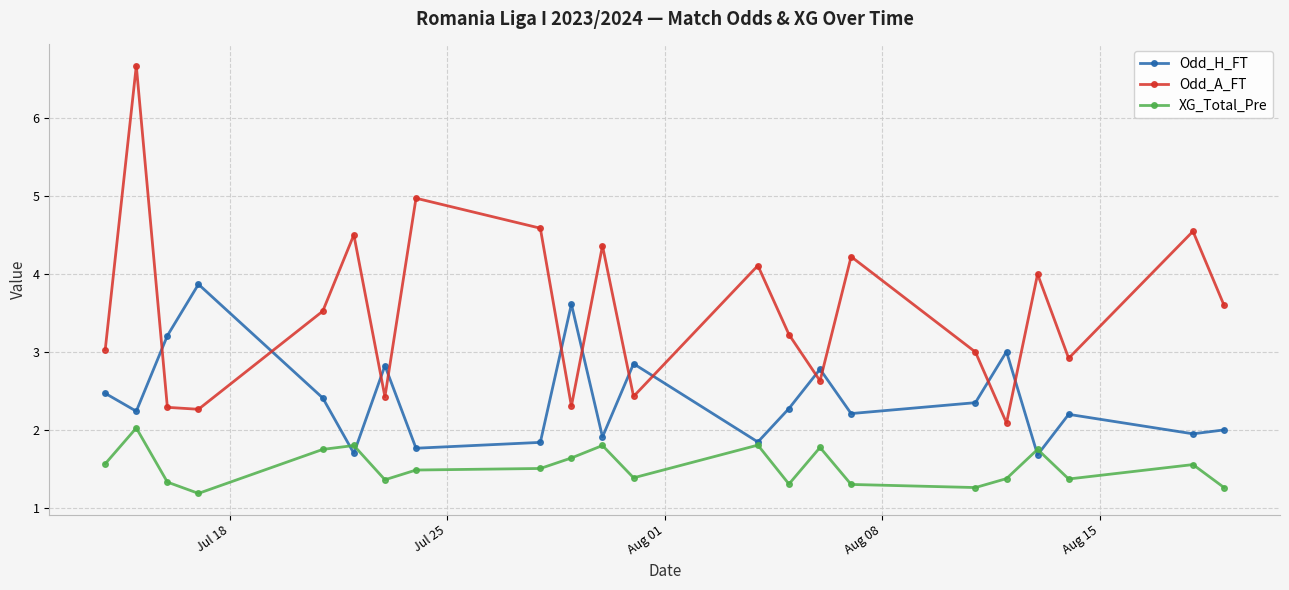

Count the number of data series in this chart.

3